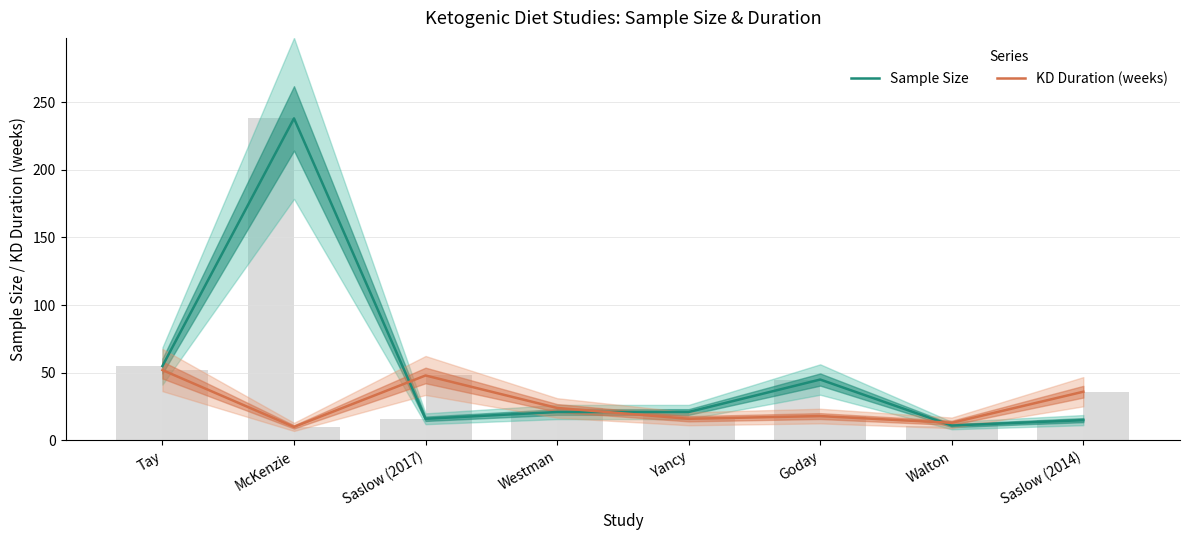

At which label does KD Duration (weeks) reach its minimum?

McKenzie